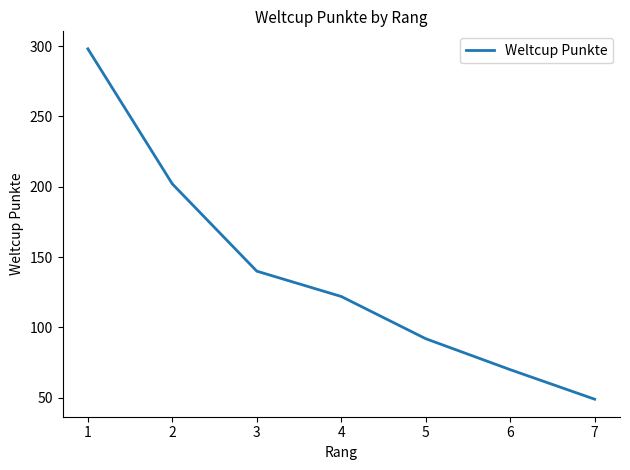

How many series are shown in this chart?

1